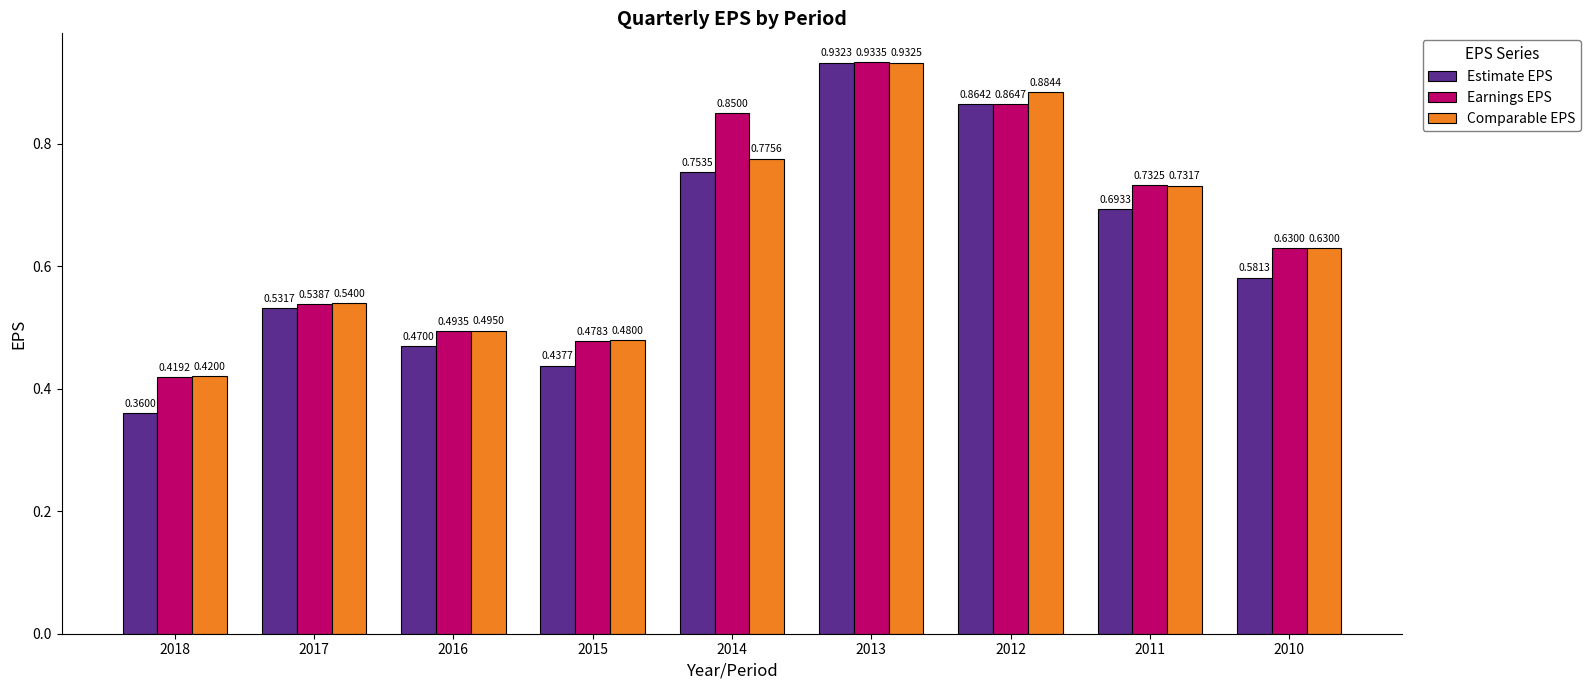

What is the sum of the Comparable EPS values at 2017 and 2012?

1.4